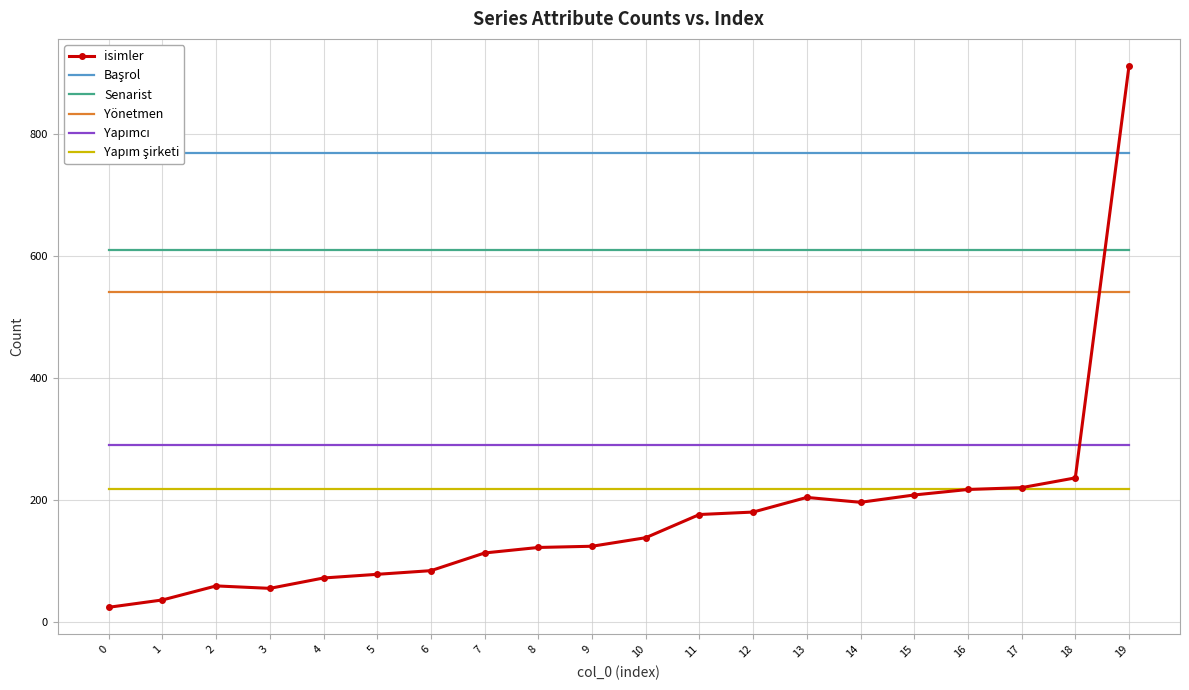

Reading left to right, list all the values displayed in this chart.

isimler: 0=24	1=36	2=59	3=55	4=72	5=78	6=84	7=113	8=122	9=124	10=138	11=176	12=180	13=204	14=196	15=208	16=217	17=220	18=236	19=911
Başrol: 0=769	1=769	2=769	3=769	4=769	5=769	6=769	7=769	8=769	9=769	10=769	11=769	12=769	13=769	14=769	15=769	16=769	17=769	18=769	19=769
Senarist: 0=609	1=609	2=609	3=609	4=609	5=609	6=609	7=609	8=609	9=609	10=609	11=609	12=609	13=609	14=609	15=609	16=609	17=609	18=609	19=609
Yönetmen: 0=541	1=541	2=541	3=541	4=541	5=541	6=541	7=541	8=541	9=541	10=541	11=541	12=541	13=541	14=541	15=541	16=541	17=541	18=541	19=541
Yapımcı: 0=290	1=290	2=290	3=290	4=290	5=290	6=290	7=290	8=290	9=290	10=290	11=290	12=290	13=290	14=290	15=290	16=290	17=290	18=290	19=290
Yapım şirketi: 0=218	1=218	2=218	3=218	4=218	5=218	6=218	7=218	8=218	9=218	10=218	11=218	12=218	13=218	14=218	15=218	16=218	17=218	18=218	19=218